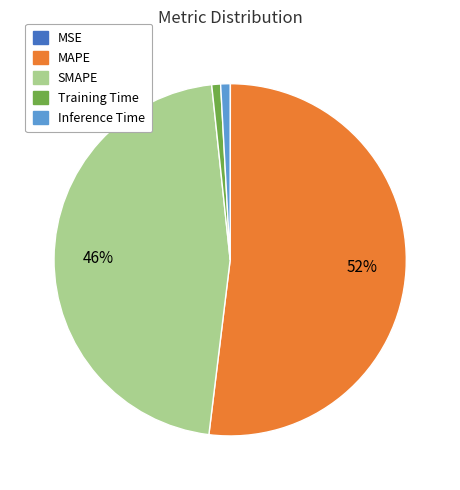

Which category accounts for the majority?

MAPE